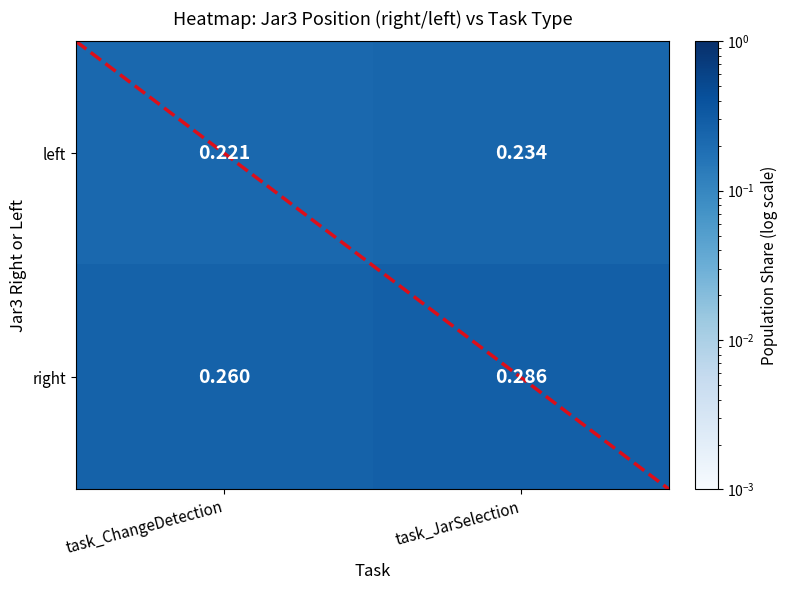

Between task_ChangeDetection and task_JarSelection, which series saw the biggest shift?

right